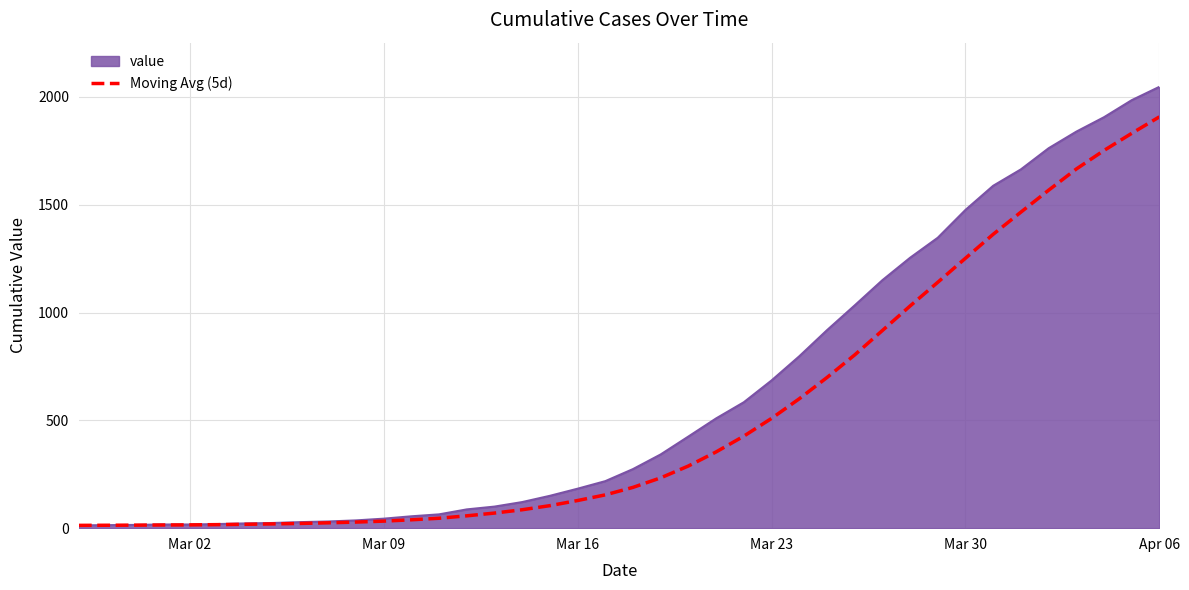

Does the chart display data point markers on the line(s)?

No